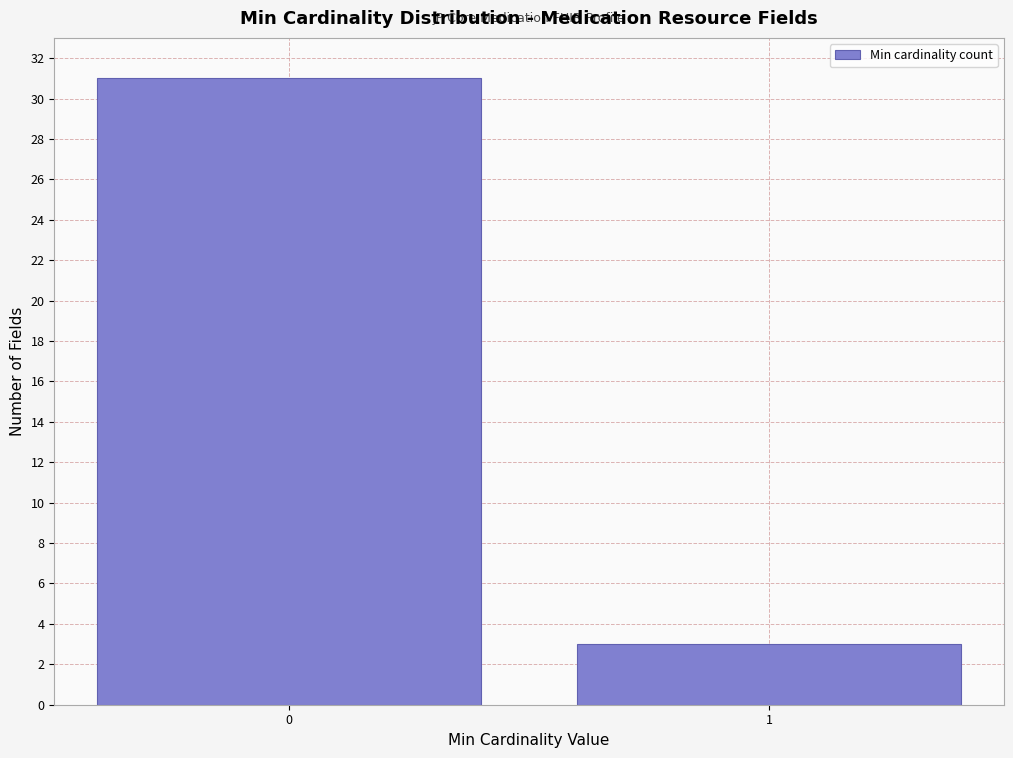

Reading left to right, list all the values displayed in this chart.

0=31	1=3